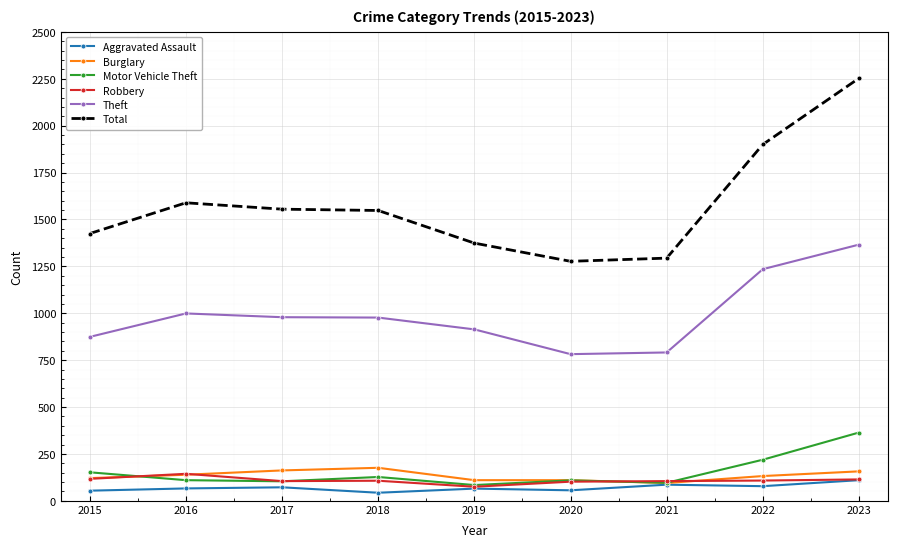

What is the difference between the maximum and second lowest values in the Motor Vehicle Theft series?

268